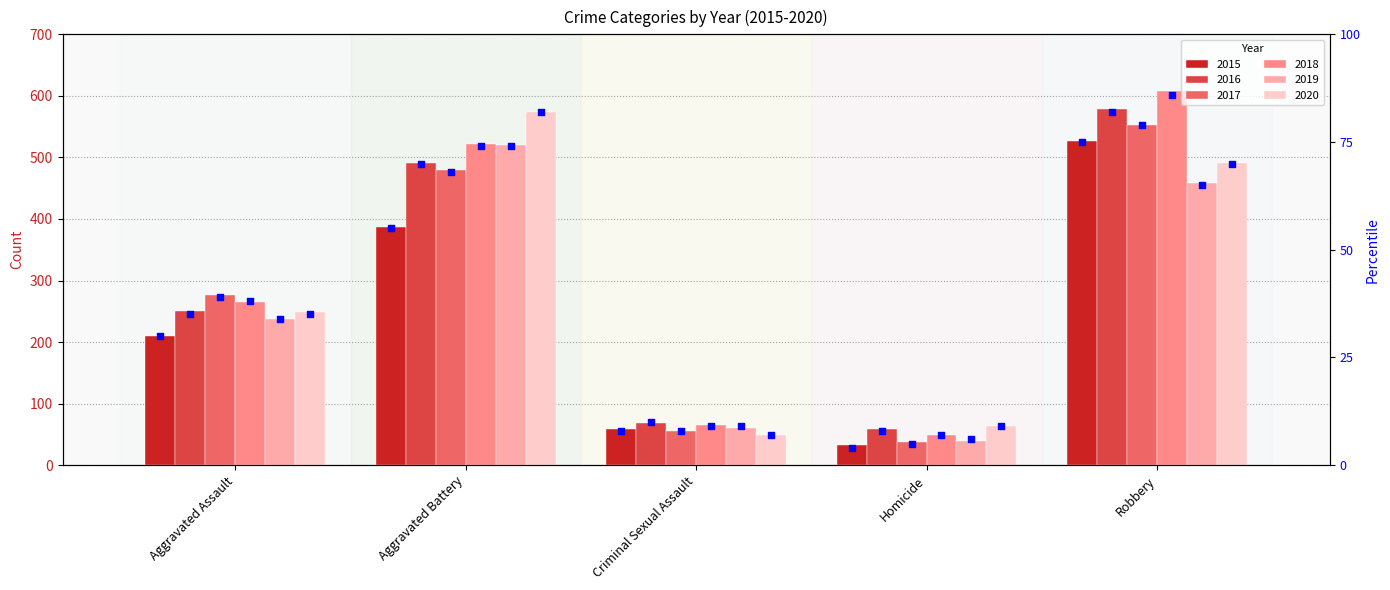

What is the change in value from Aggravated Assault to Homicide?

-26